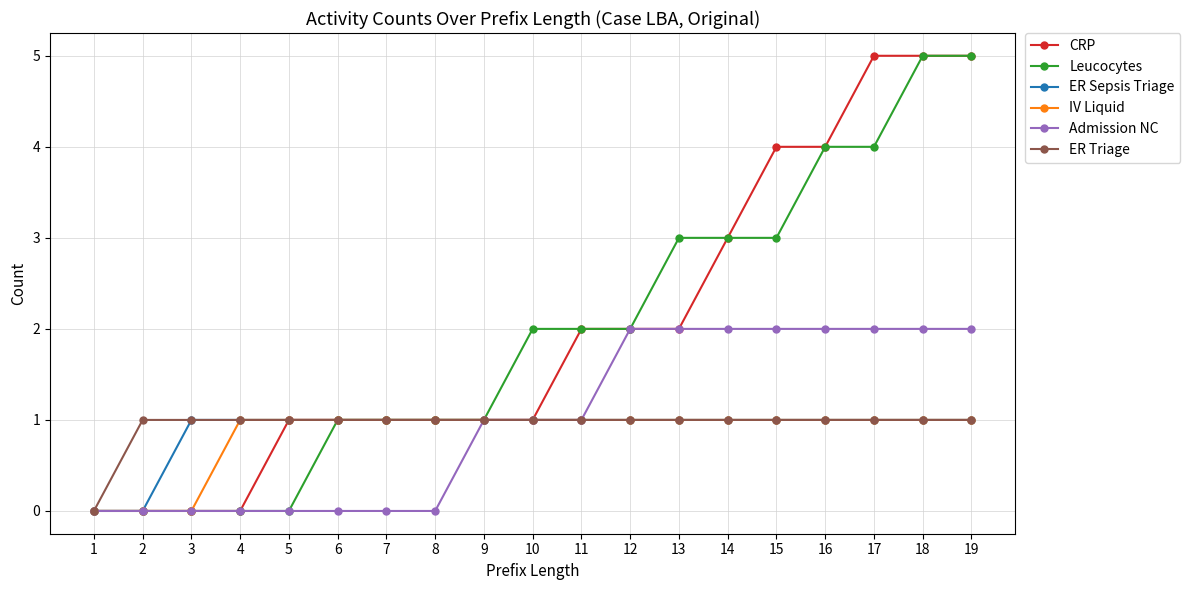

What is the difference between the highest and lowest values at 16?

3